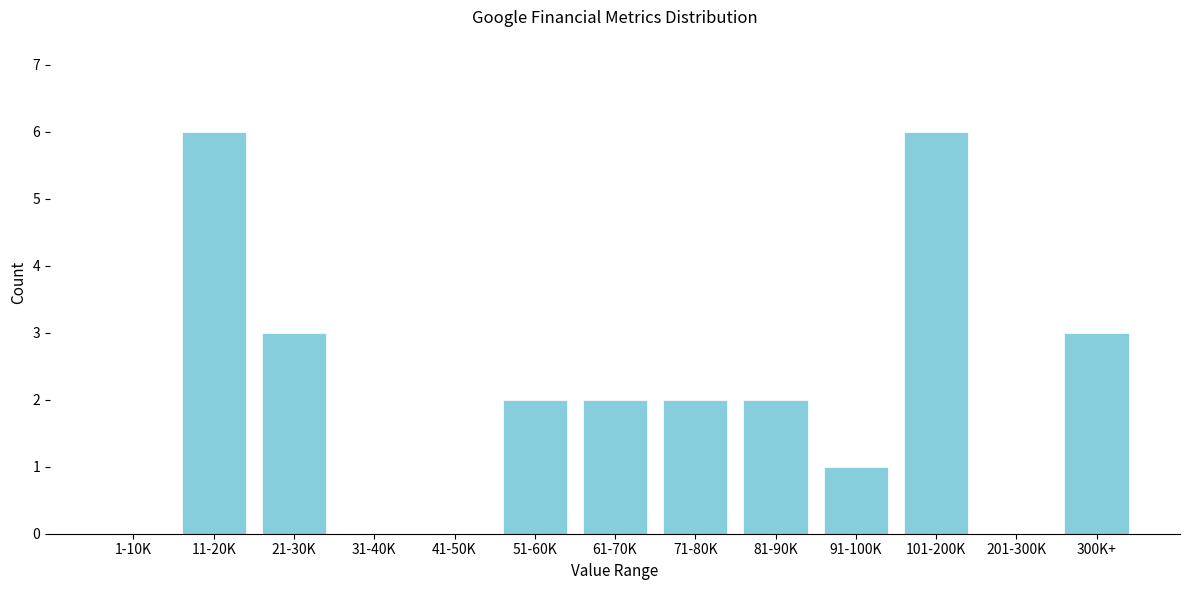

Reading left to right, transcribe all the data shown in this chart.

1-10K=0	11-20K=6	21-30K=3	31-40K=0	41-50K=0	51-60K=2	61-70K=2	71-80K=2	81-90K=2	91-100K=1	101-200K=6	201-300K=0	300K+=3